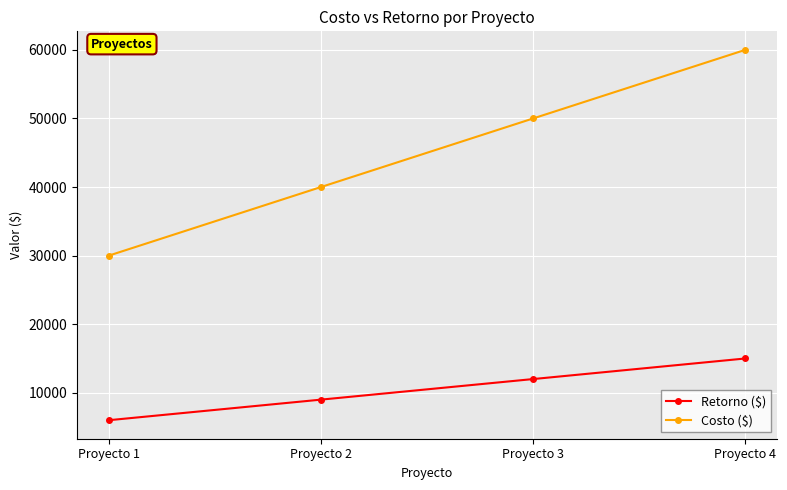

How many data points in Retorno ($) are less than 12000?

2